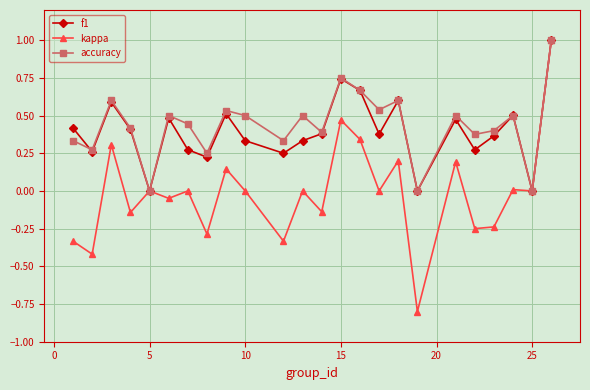

How many interior local valleys does the accuracy series have?

9